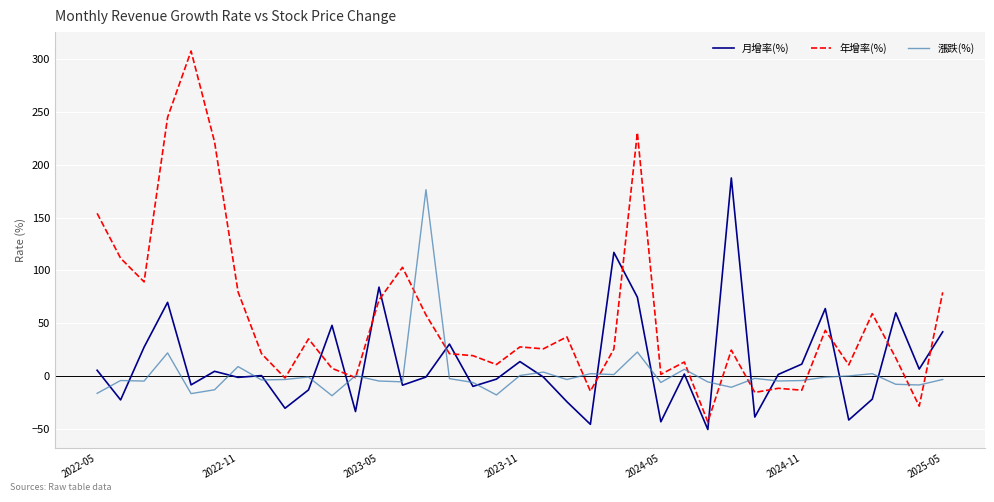

What is the sum of all 年增率(%) values?

2019.0